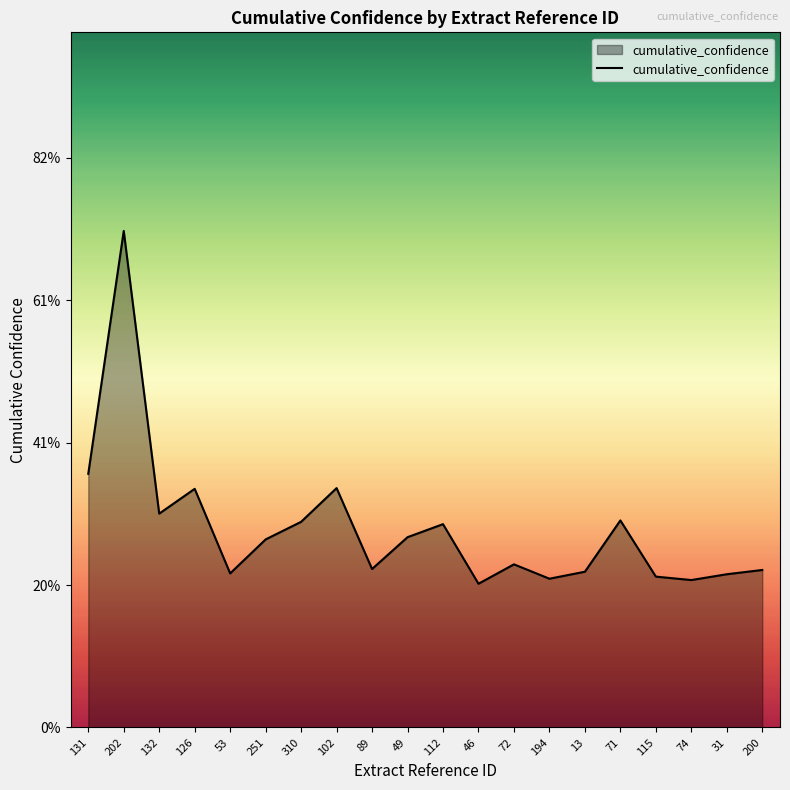

Does the chart display data point markers on the line(s)?

No